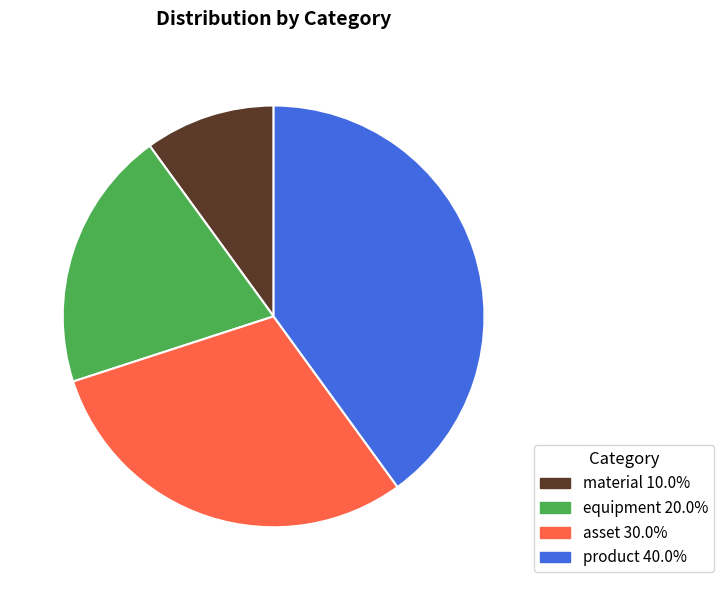

Do material 10.0% and asset 30.0% together represent more than half of the pie?

No